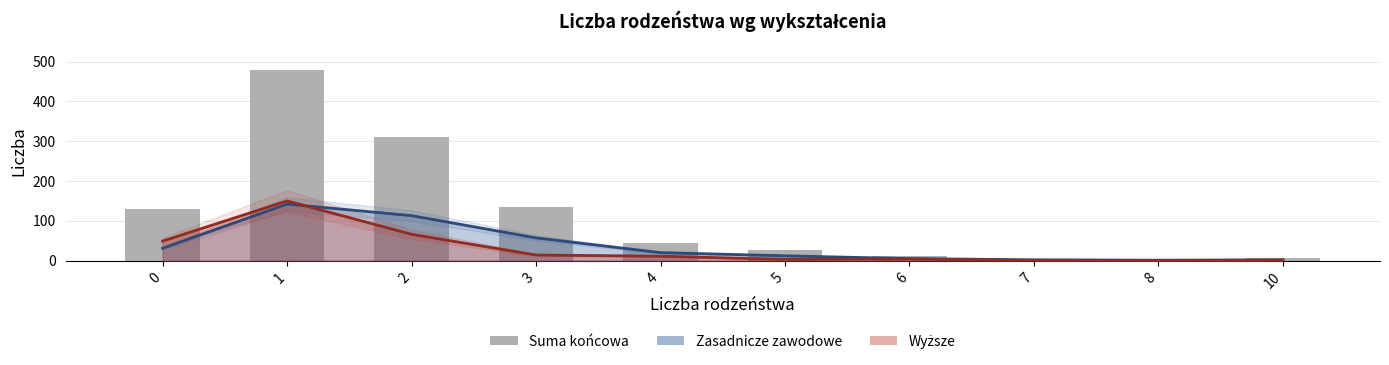

Between 2 and 4, which is larger?

2